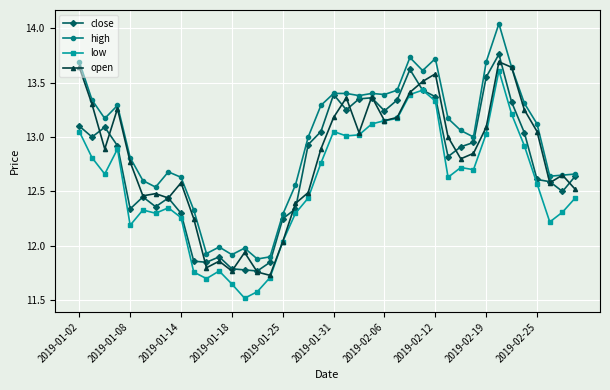

Which series has the largest range (max minus min)?

high